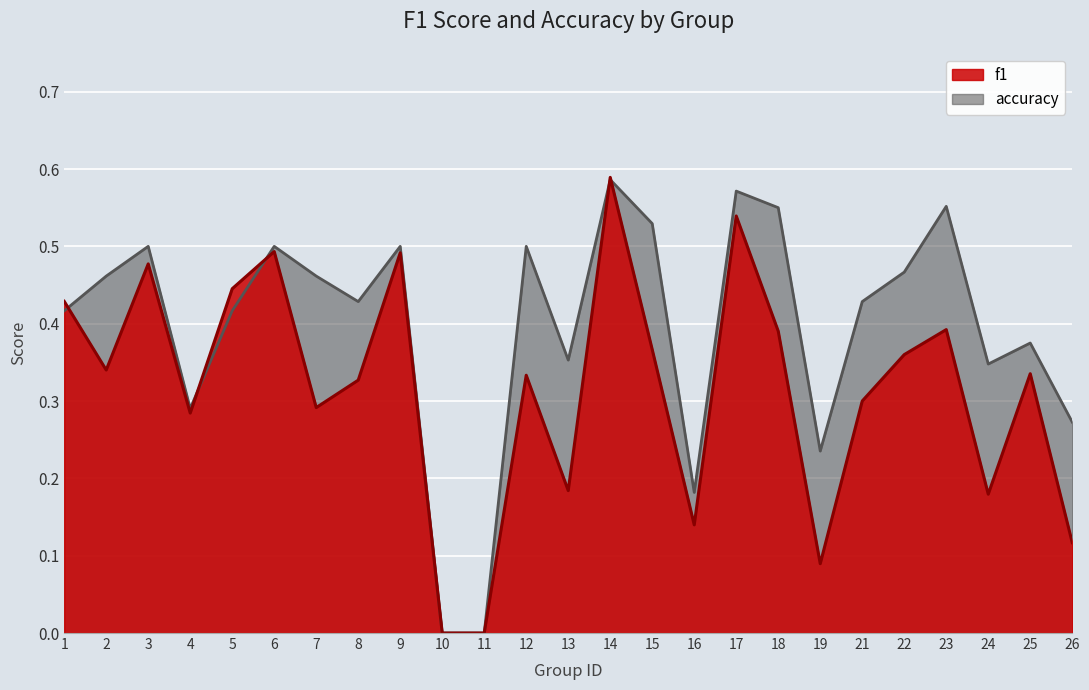

Does the chart display data point markers on the line(s)?

No